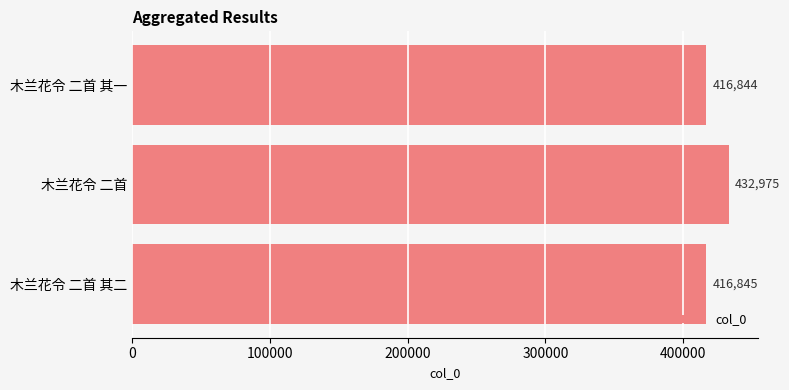

Which category has the lowest value across all series?

木兰花令 二首 其一